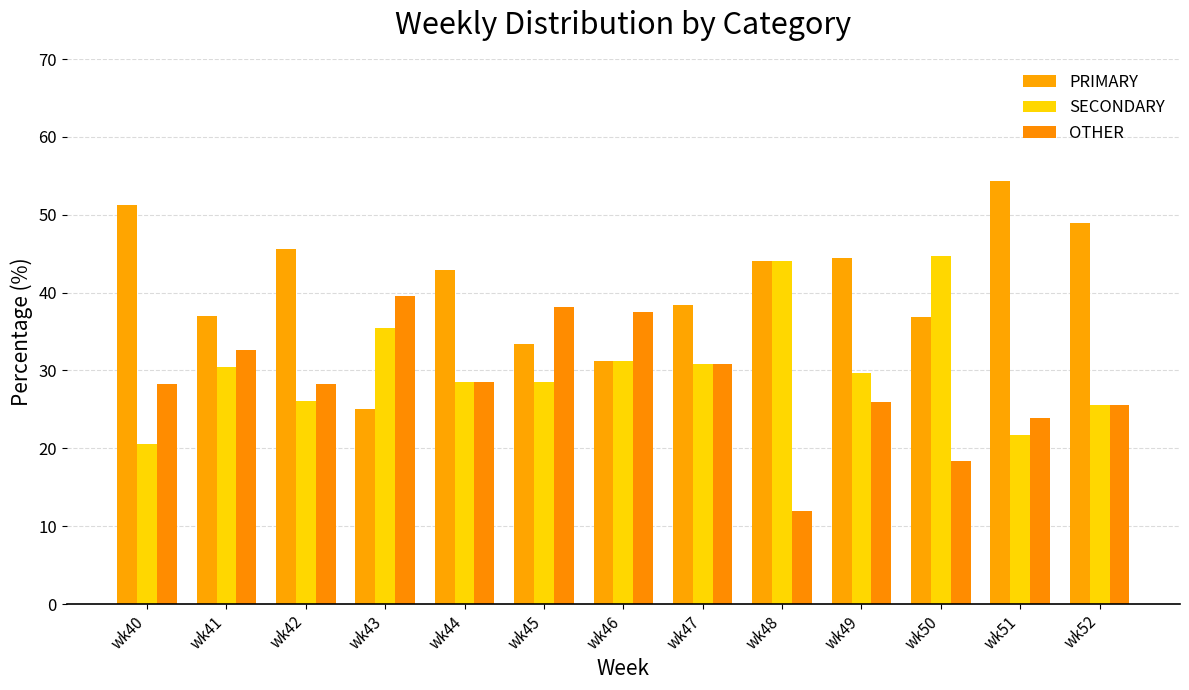

What is the average value of the OTHER series?

28.4